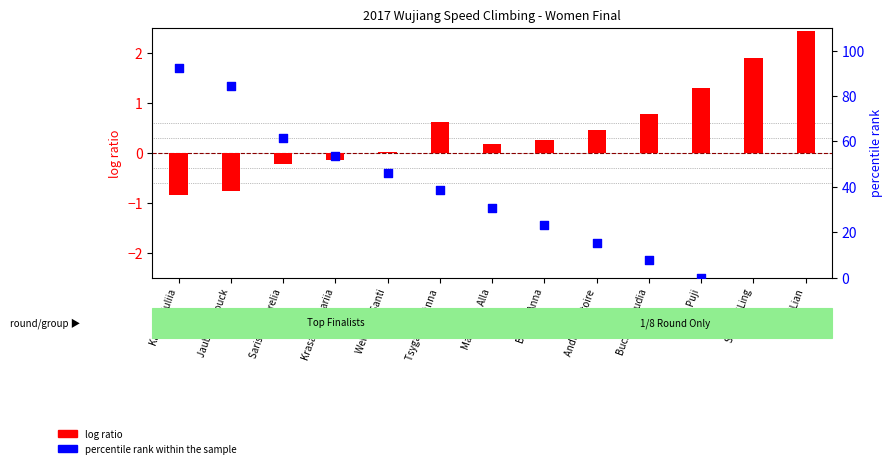

Is the value of log ratio at He CuiLian greater than the value of percentile rank within the sample at Brozek Anna?

No